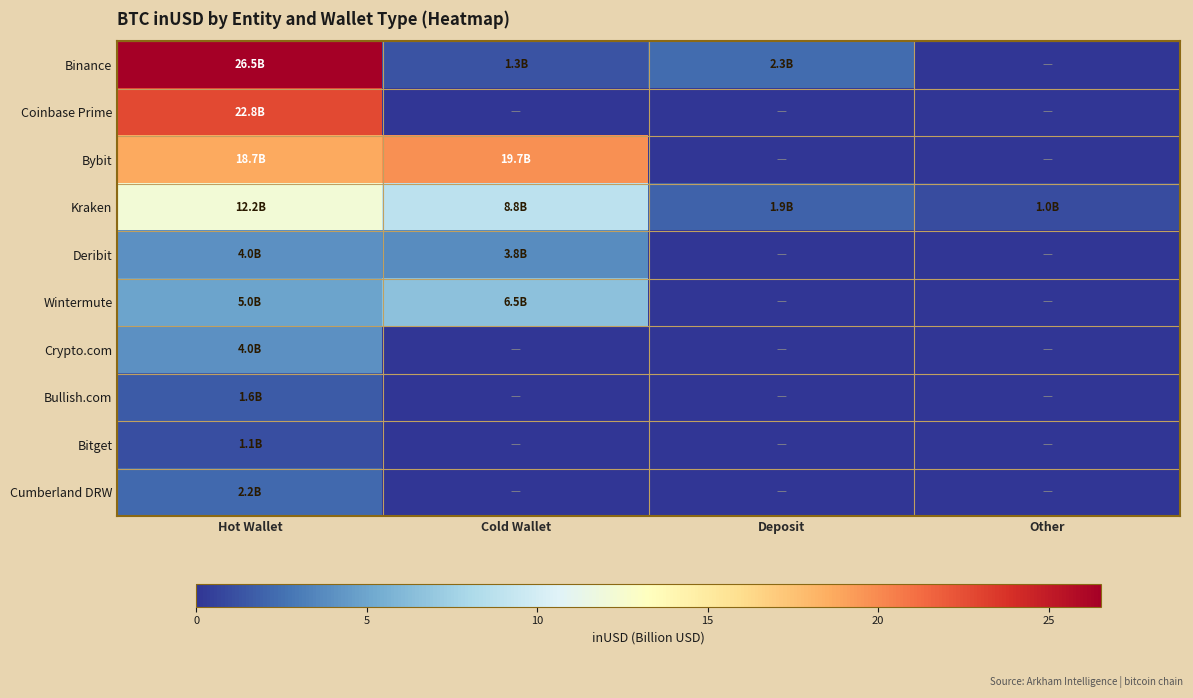

Reading right to left, transcribe all the data shown in this chart.

Binance: Other=0.0	Deposit=2.3	Cold Wallet=1.3	Hot Wallet=26.5
Coinbase Prime: Other=0.0	Deposit=0.0	Cold Wallet=0.0	Hot Wallet=22.8
Bybit: Other=0.0	Deposit=0.0	Cold Wallet=19.7	Hot Wallet=18.7
Kraken: Other=1.0	Deposit=1.9	Cold Wallet=8.8	Hot Wallet=12.2
Deribit: Other=0.0	Deposit=0.0	Cold Wallet=3.8	Hot Wallet=4.0
Wintermute: Other=0.0	Deposit=0.0	Cold Wallet=6.5	Hot Wallet=5.0
Crypto.com: Other=0.0	Deposit=0.0	Cold Wallet=0.0	Hot Wallet=4.0
Bullish.com: Other=0.0	Deposit=0.0	Cold Wallet=0.0	Hot Wallet=1.6
Bitget: Other=0.0	Deposit=0.0	Cold Wallet=0.0	Hot Wallet=1.1
Cumberland DRW: Other=0.0	Deposit=0.0	Cold Wallet=0.0	Hot Wallet=2.2